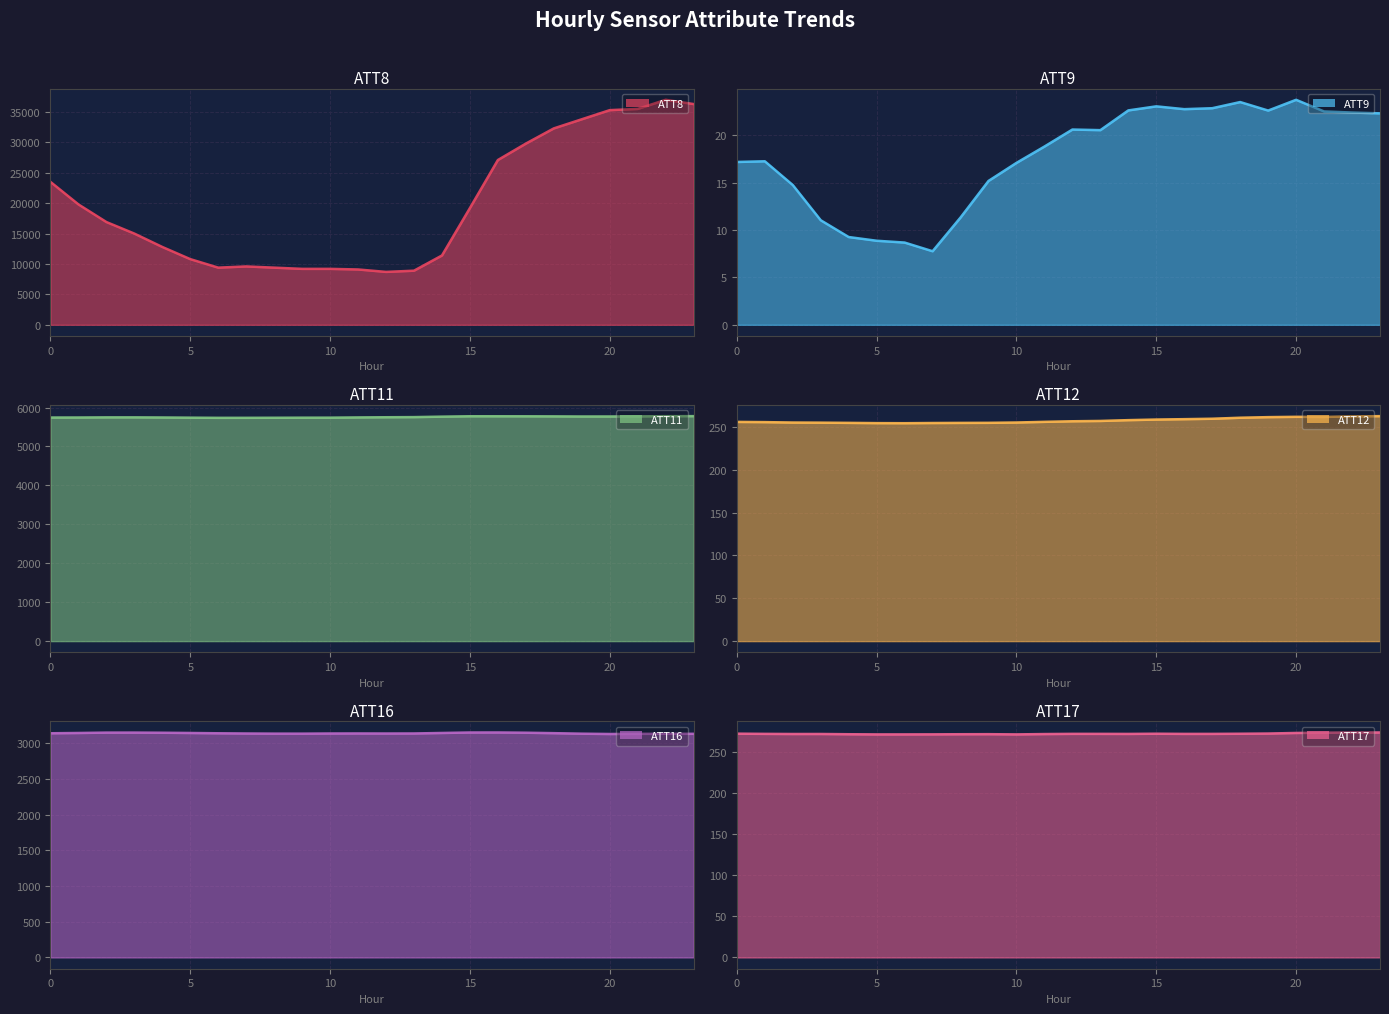

What are all the series names shown in the legend?

ATT8, ATT9, ATT11, ATT12, ATT16, ATT17